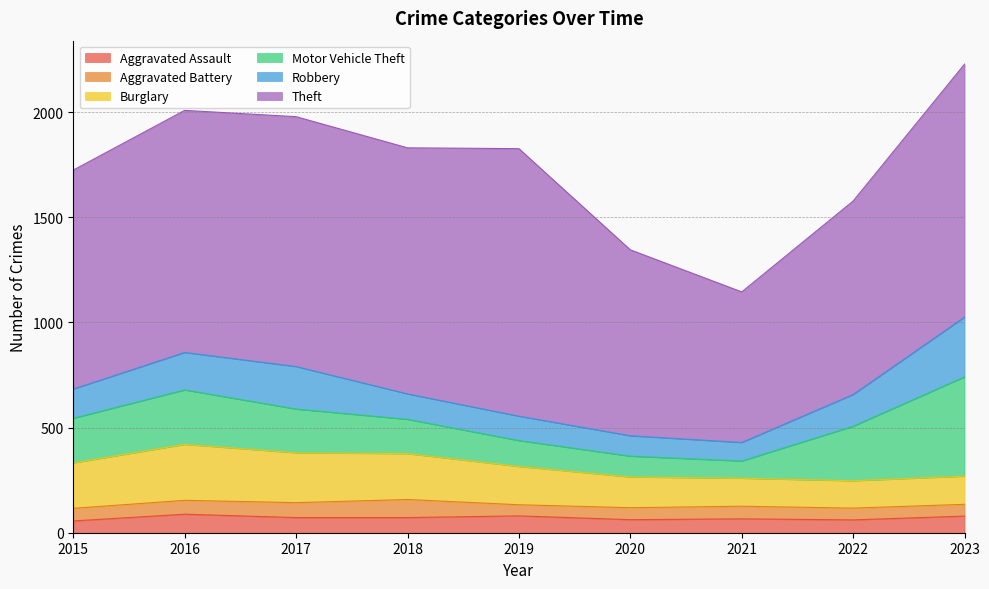

What is the value of the Aggravated Battery point at the 7th from the left?

60